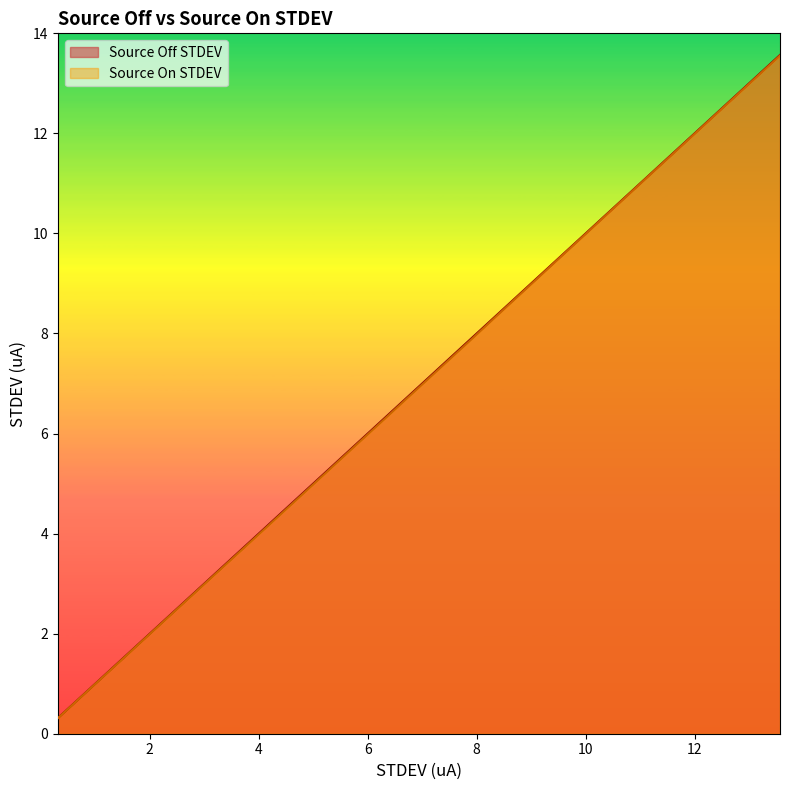

List the labels in order of Source Off STDEV value, smallest first.

0.311018, 0.997057, 1.40508, 1.810103, 2.216127, 2.62115, 3.027173, 3.434196, 3.84122, 4.247243, 4.652266, 5.057289, 5.462313, 5.867336, 6.273359, 6.678382, 7.083405, 7.487428, 7.893452, 8.298475, 8.703498, 9.107521, 9.512544, 9.917567, 10.32159, 10.72561, 11.13064, 11.53766, 11.94368, 12.34771, 12.75373, 13.16075, 13.56778